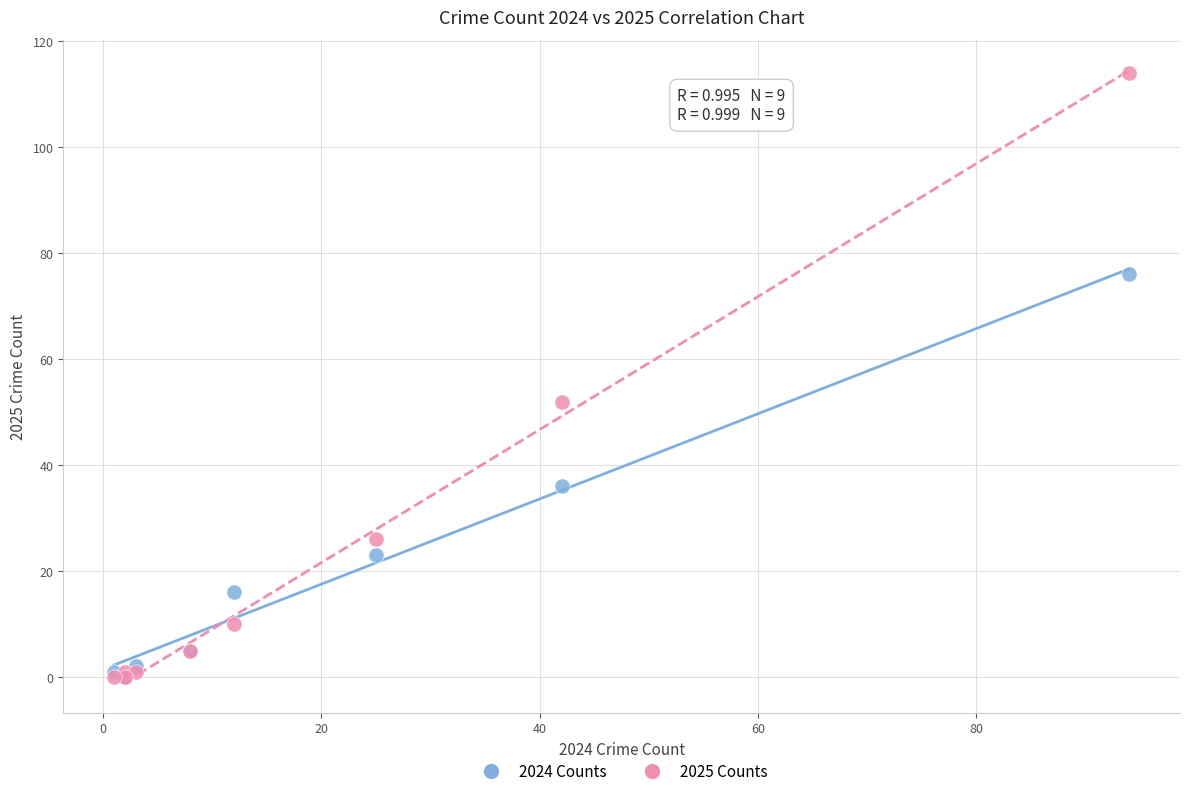

Across all series, what Y value is closest to 57?

52